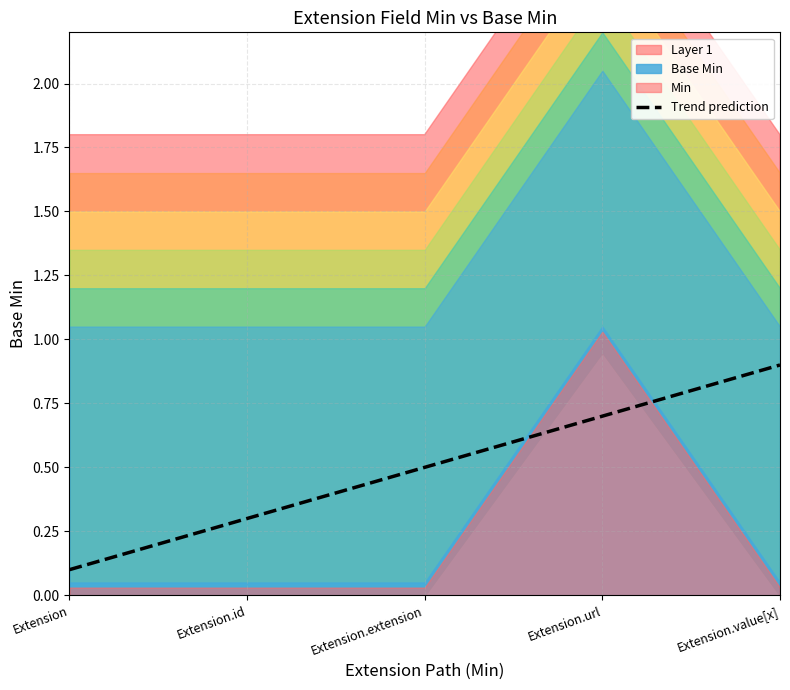

The Trend prediction series shows 0.3 at Extension.id. True or false?

True